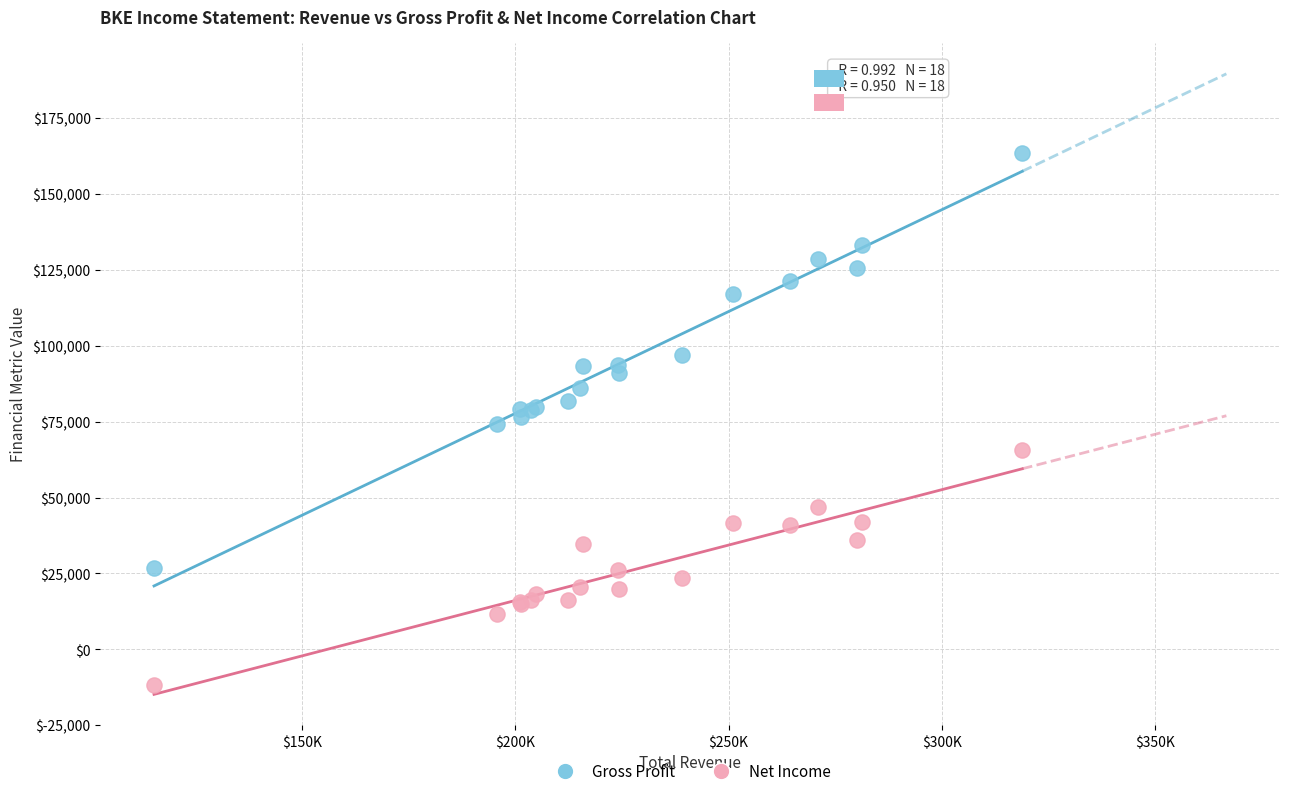

Which series has the widest spread of Y values?

Gross Profit